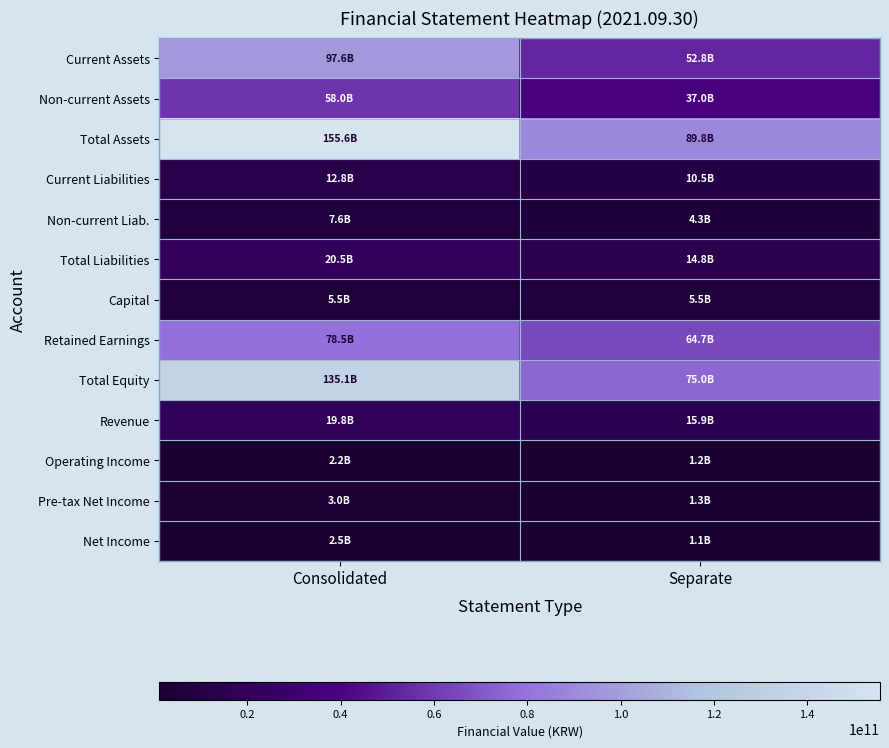

Between Separate and Consolidated, which is larger?

Consolidated